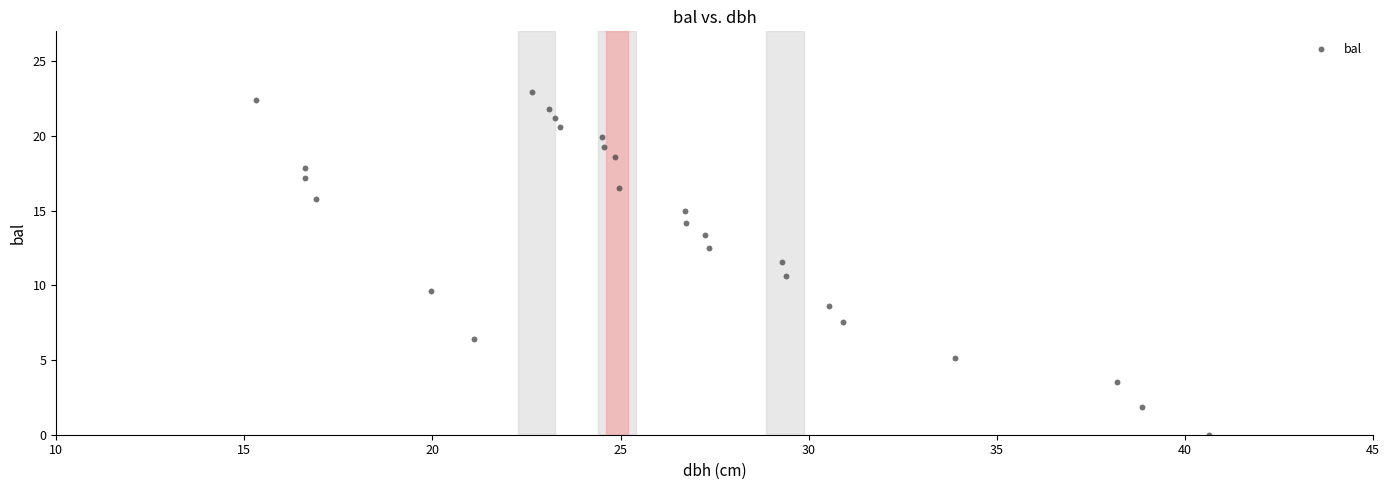

What is the range of Y values (max minus min)?

23.0